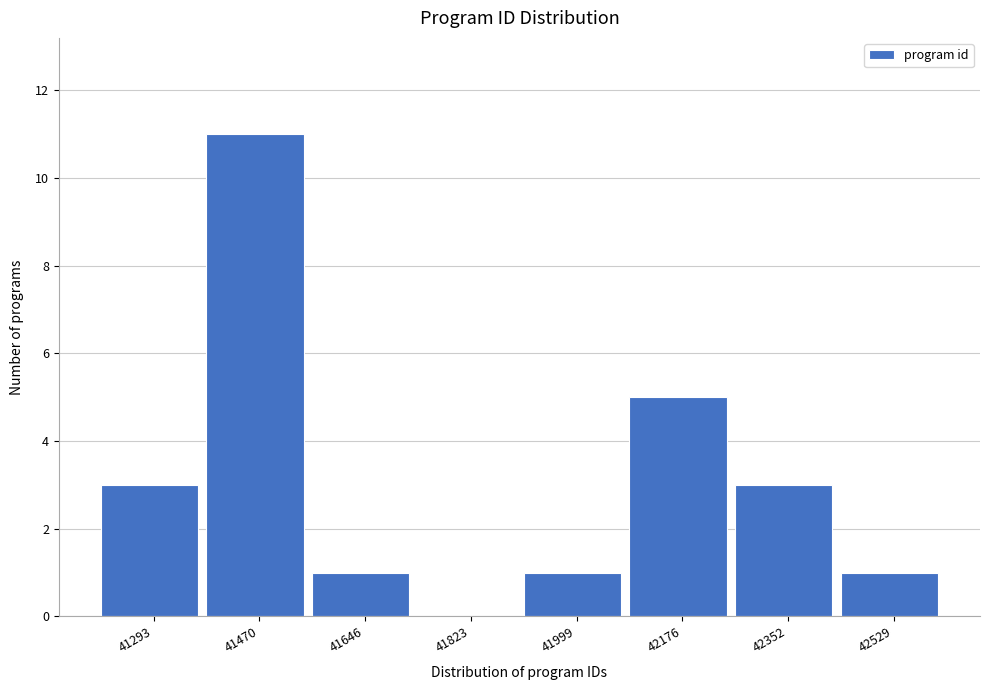

Reading left to right, list every bar in this chart as the range it spans on the x-axis followed by its height. Neither the bar edges nor the heights are printed on the chart, so give them approximately, as read against the axes.

41200 to 41380: 3
41380 to 41560: 11
41560 to 41740: 1
41740 to 41920: 0
41920 to 42080: 1
42080 to 42260: 5
42260 to 42440: 3
42440 to 42620: 1